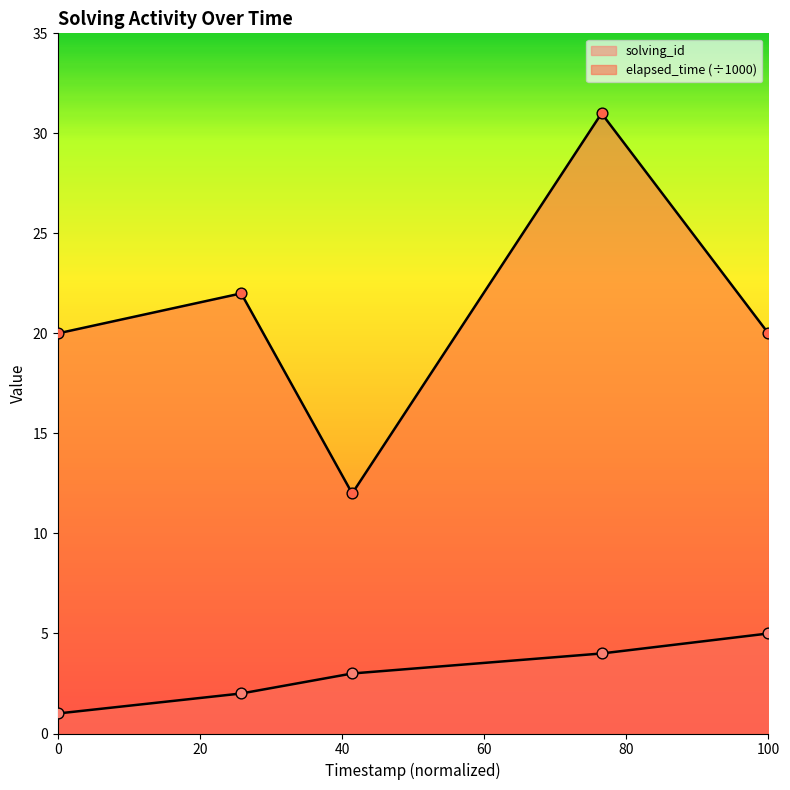

Which series contains the lowest Y value?

solving_id